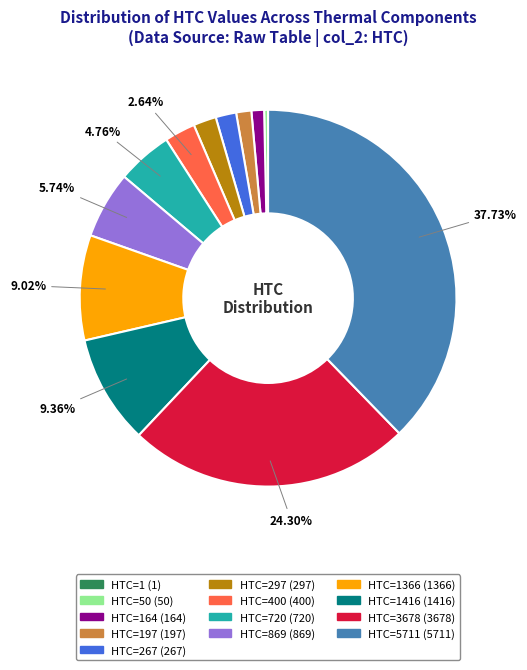

Is there any slice that represents more than half of the pie?

No